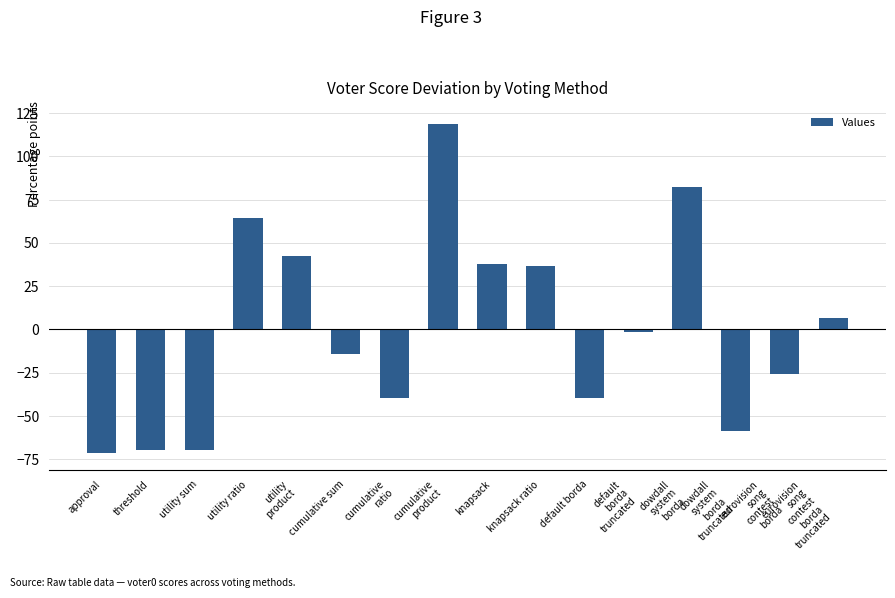

Reading right to left, what are all the values shown in this chart?

eurovision
song
contest
borda
truncated=6.6	eurovision
song
contest
borda=-25.4	dowdall
system
borda
truncated=-58.4	dowdall
system
borda=82.6	default
borda
truncated=-1.4	default borda=-39.4	knapsack ratio=36.6	knapsack=37.6	cumulative
product=118.6	cumulative
ratio=-39.4	cumulative sum=-14.4	utility
product=42.6	utility ratio=64.6	utility sum=-69.4	threshold=-69.4	approval=-71.4